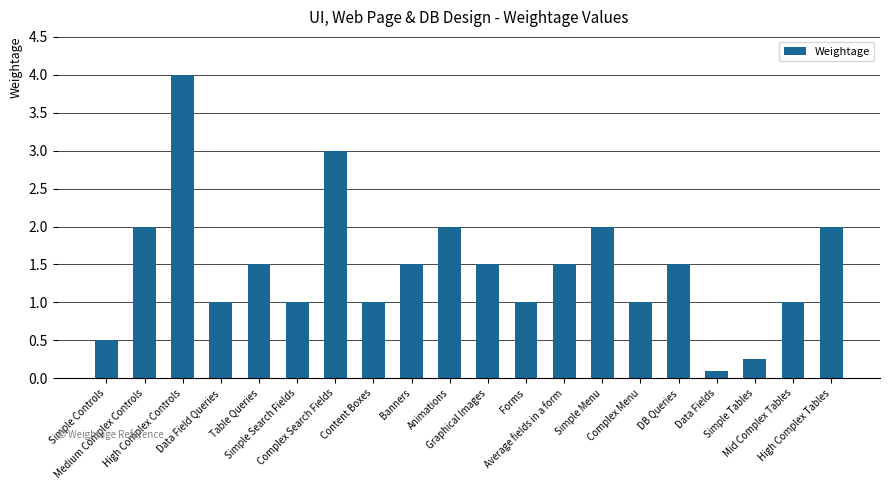

What is the value of the 20th bar from the left?

2.0